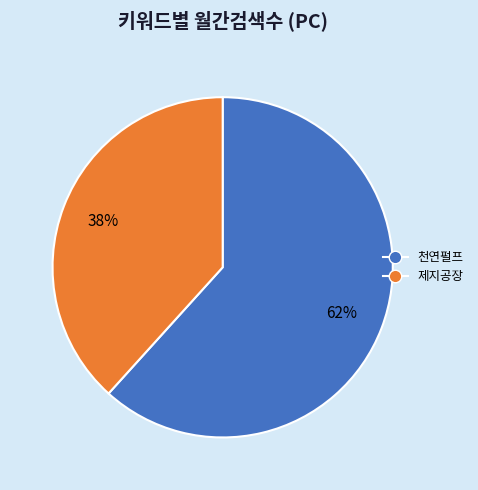

Does 제지공장 account for over 50% of the chart?

No